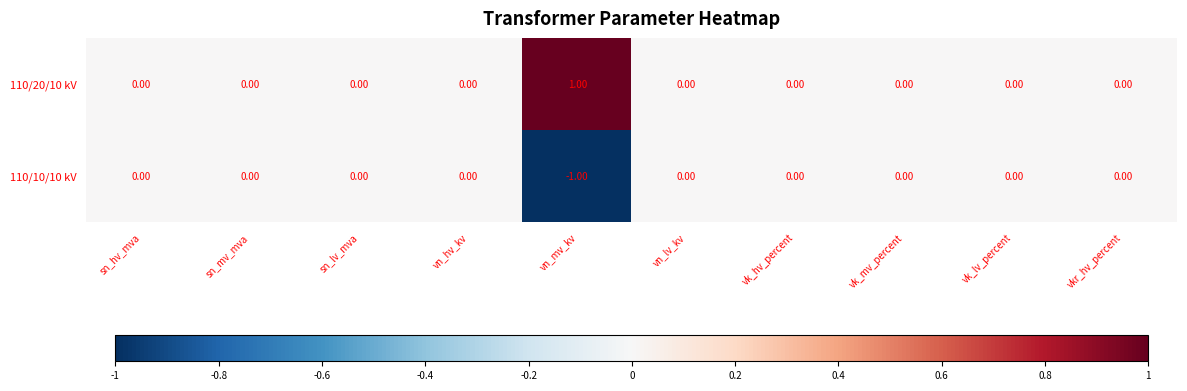

Rank the series at vn_mv_kv from lowest to highest value.

110/10/10 kV, 110/20/10 kV